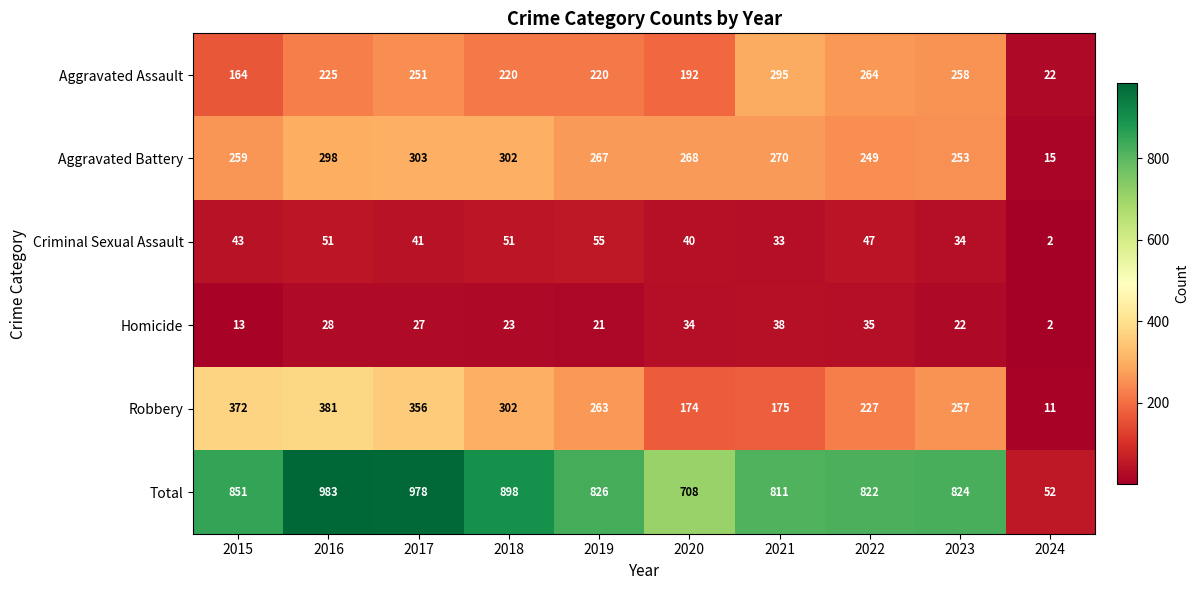

At how many categories does at least one series exceed 518?

9